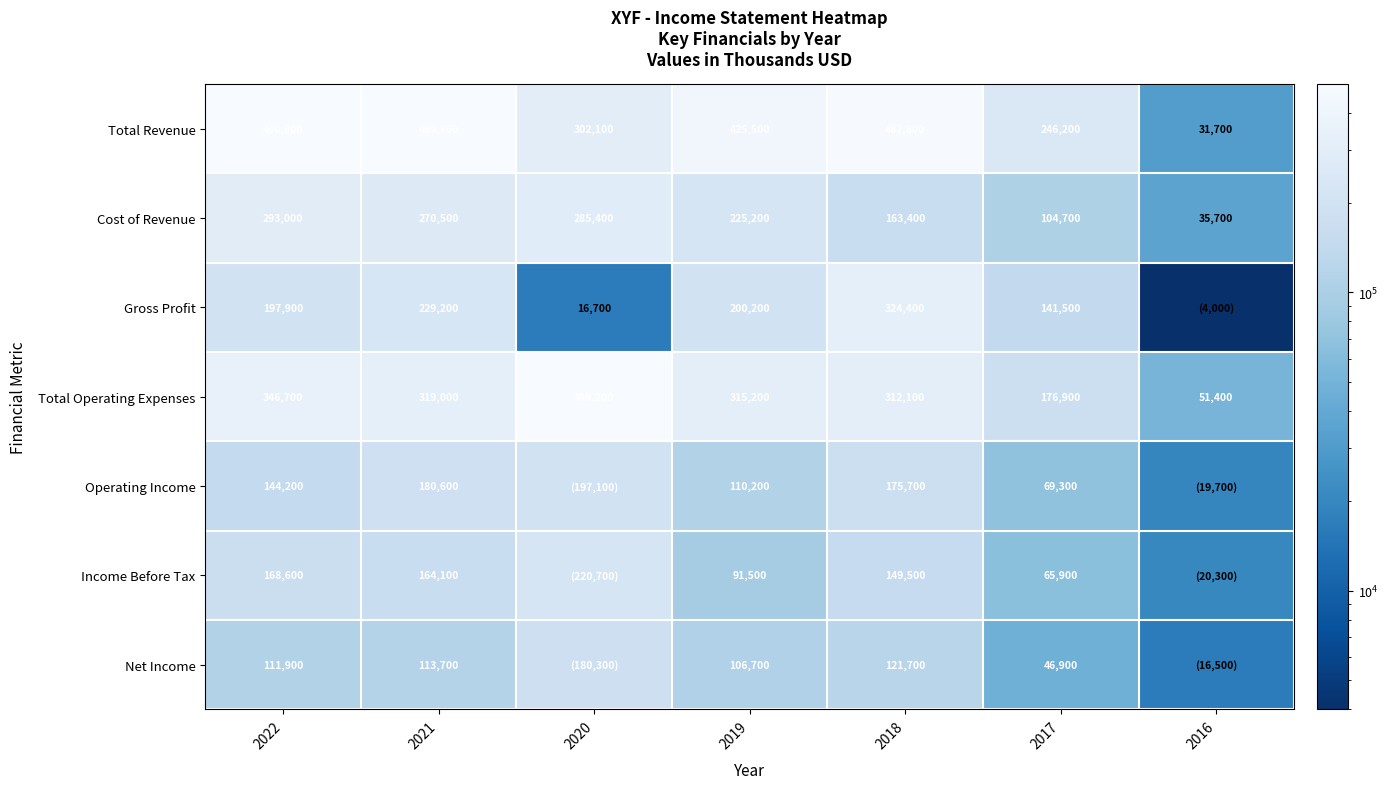

What is the maximum value for Cost of Revenue?

293000